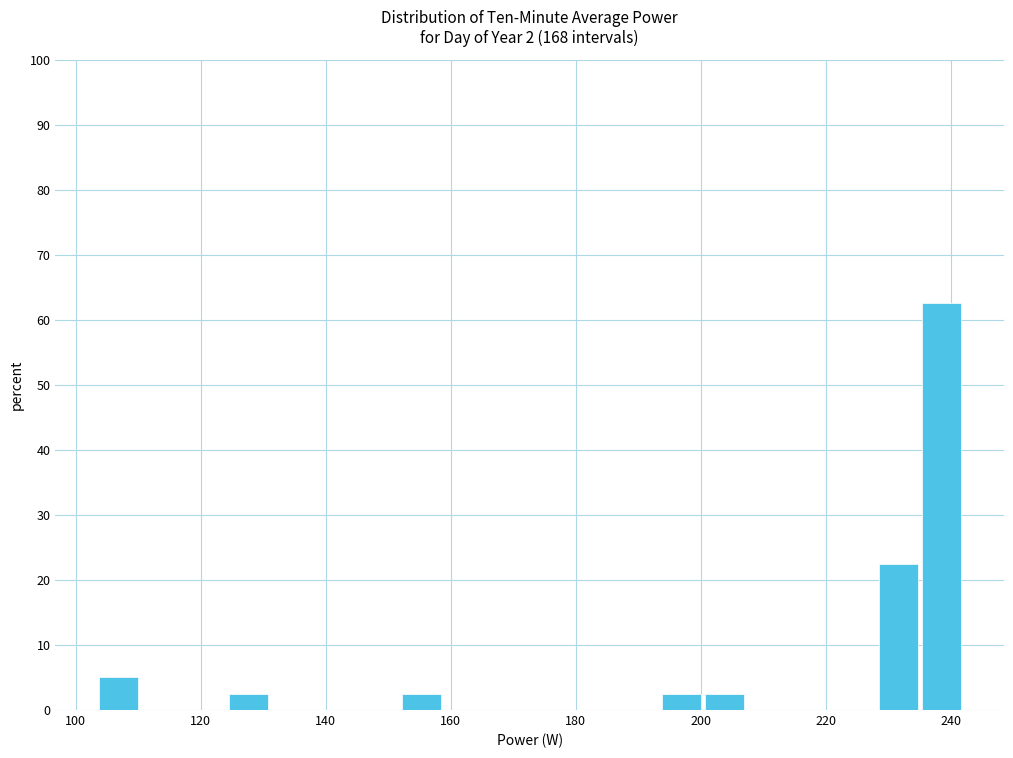

Read against the x-axis, roughly where is the centre of the tallest bar?

238